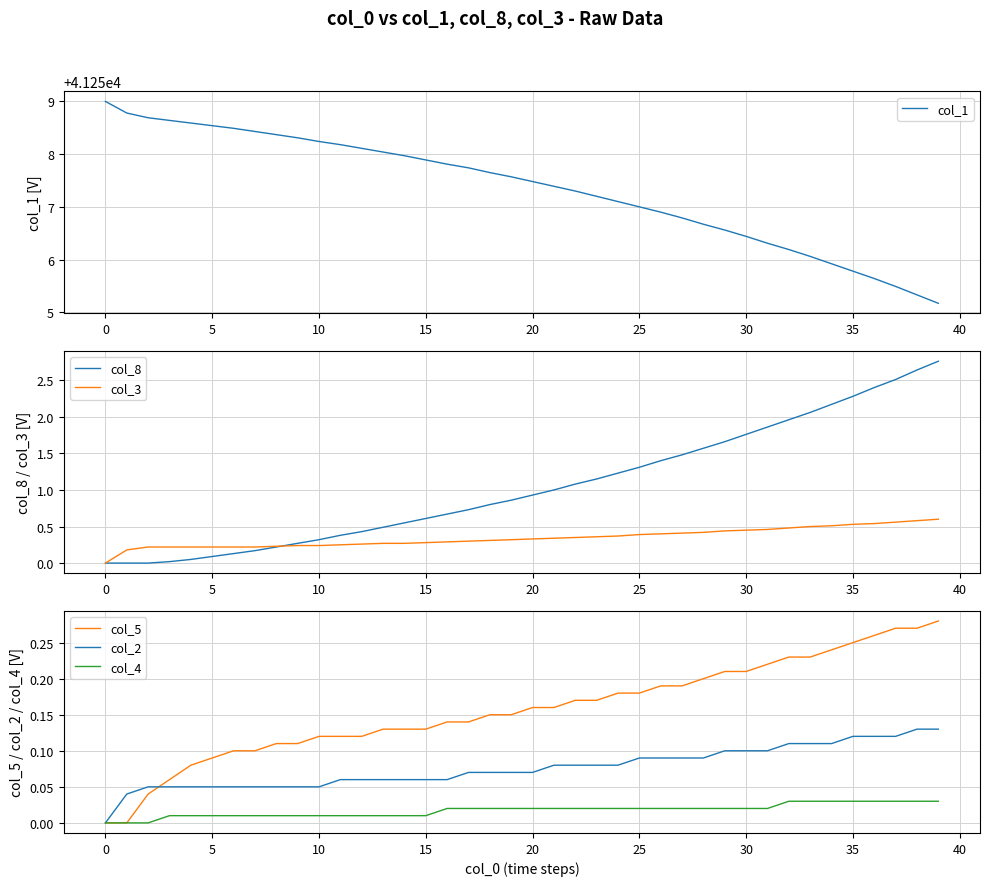

How many data points in col_4 are above 0?

37